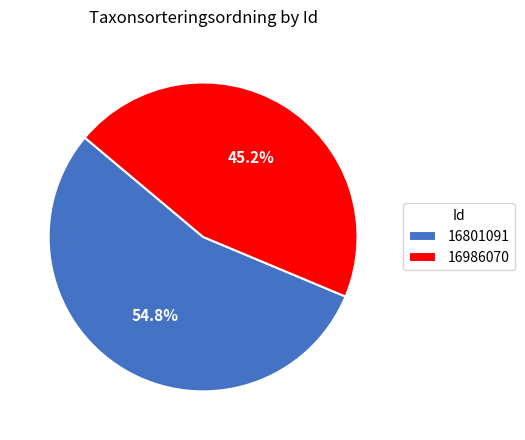

Is it true that 16801091 is 55% of the pie?

True